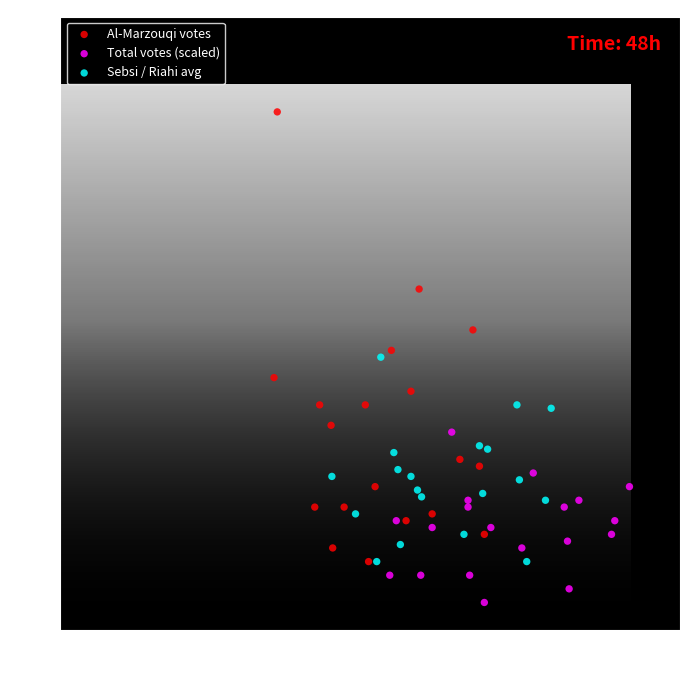

Which series reaches the maximum Y coordinate?

Al-Marzouqi votes